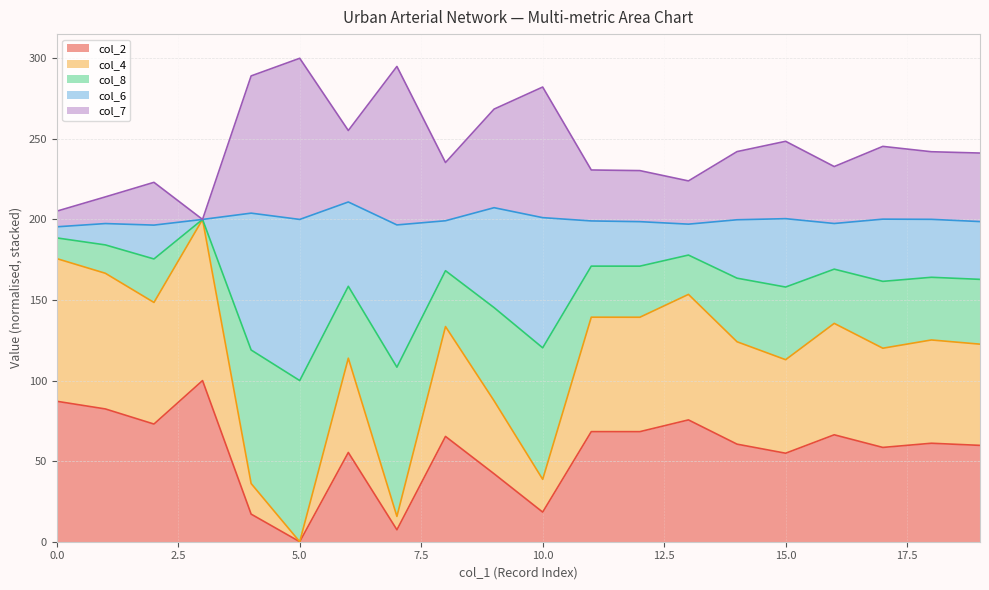

At which category does col_4 reach its first local valley?

2